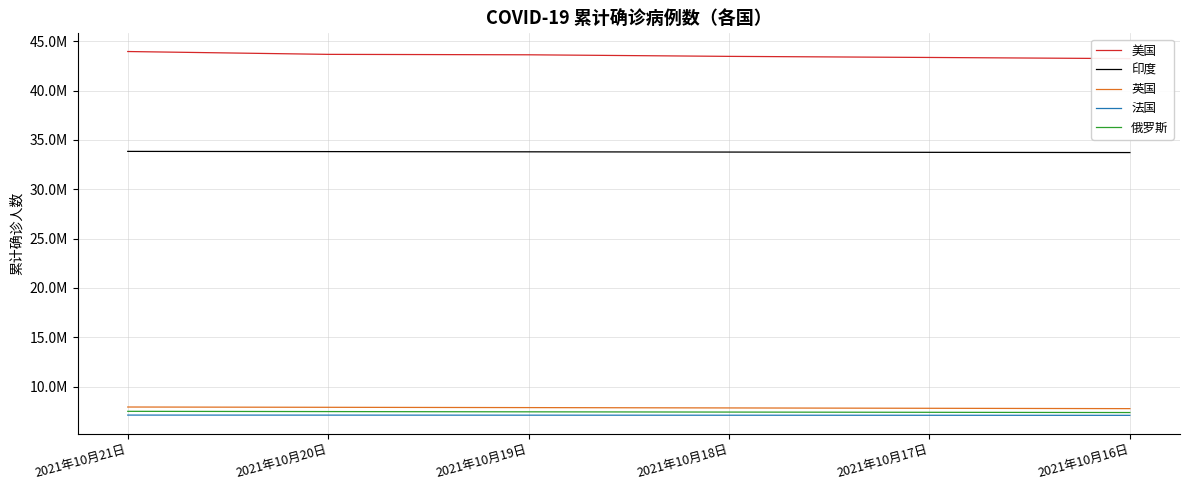

At which category is the sum across all series the highest?

2021年10月21日